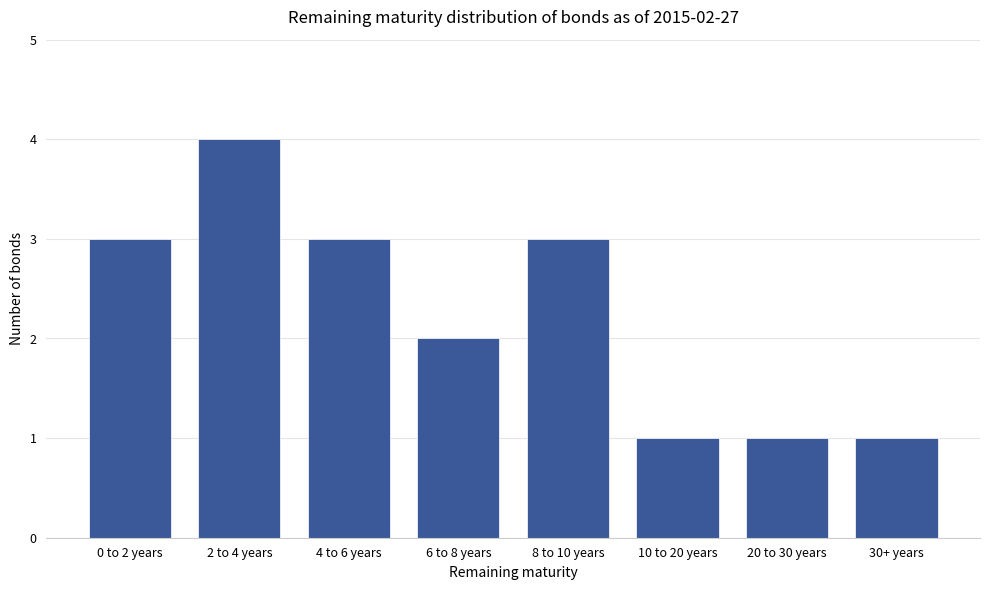

What is the label of the 8th bar from the left?

30+ years